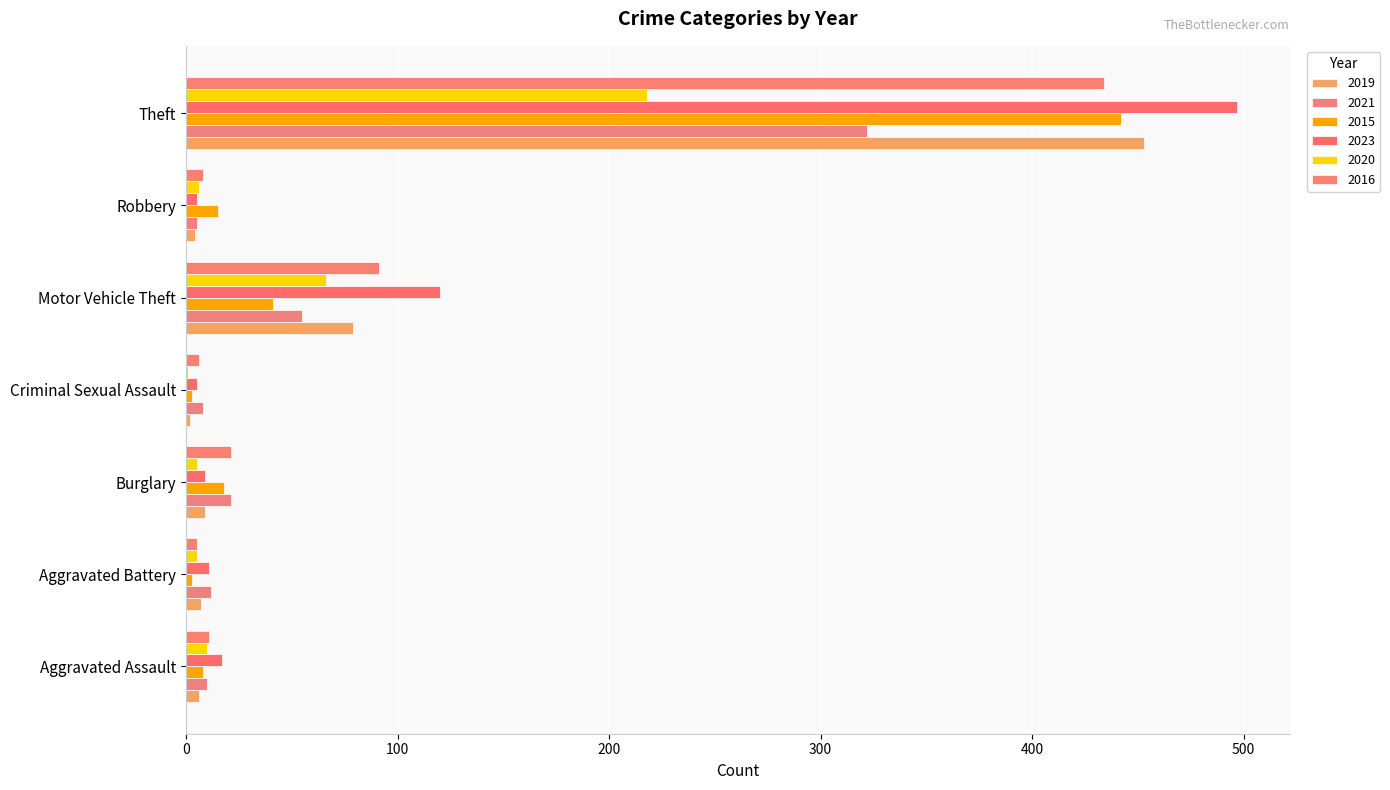

Reading left to right, what are all the values shown in this chart?

2019: 6	7	9	2	79	4	453
2021: 10	12	21	8	55	5	322
2015: 8	3	18	3	41	15	442
2023: 17	11	9	5	120	5	497
2020: 10	5	5	1	66	6	218
2016: 11	5	21	6	91	8	434